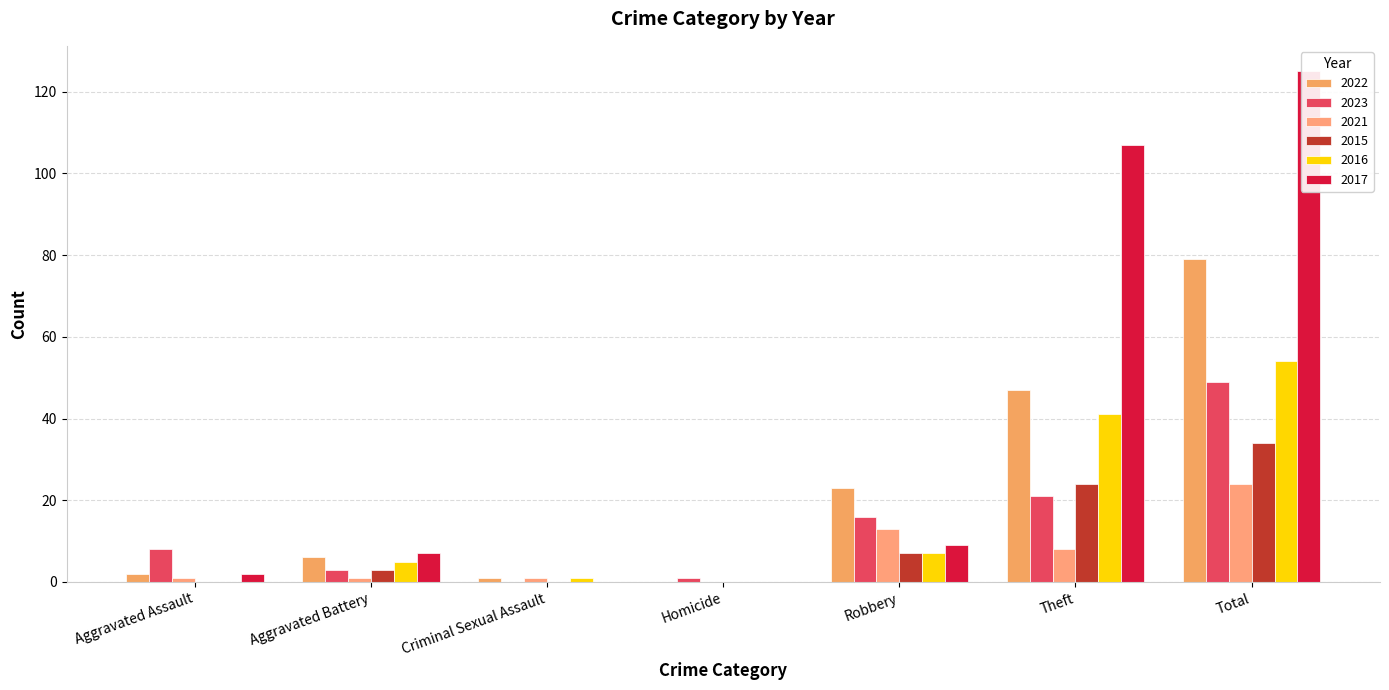

Reading right to left, what are all the values shown in this chart?

2022: Total=79	Theft=47	Robbery=23	Homicide=0	Criminal Sexual Assault=1	Aggravated Battery=6	Aggravated Assault=2
2023: Total=49	Theft=21	Robbery=16	Homicide=1	Criminal Sexual Assault=0	Aggravated Battery=3	Aggravated Assault=8
2021: Total=24	Theft=8	Robbery=13	Homicide=0	Criminal Sexual Assault=1	Aggravated Battery=1	Aggravated Assault=1
2015: Total=34	Theft=24	Robbery=7	Homicide=0	Criminal Sexual Assault=0	Aggravated Battery=3	Aggravated Assault=0
2016: Total=54	Theft=41	Robbery=7	Homicide=0	Criminal Sexual Assault=1	Aggravated Battery=5	Aggravated Assault=0
2017: Total=125	Theft=107	Robbery=9	Homicide=0	Criminal Sexual Assault=0	Aggravated Battery=7	Aggravated Assault=2